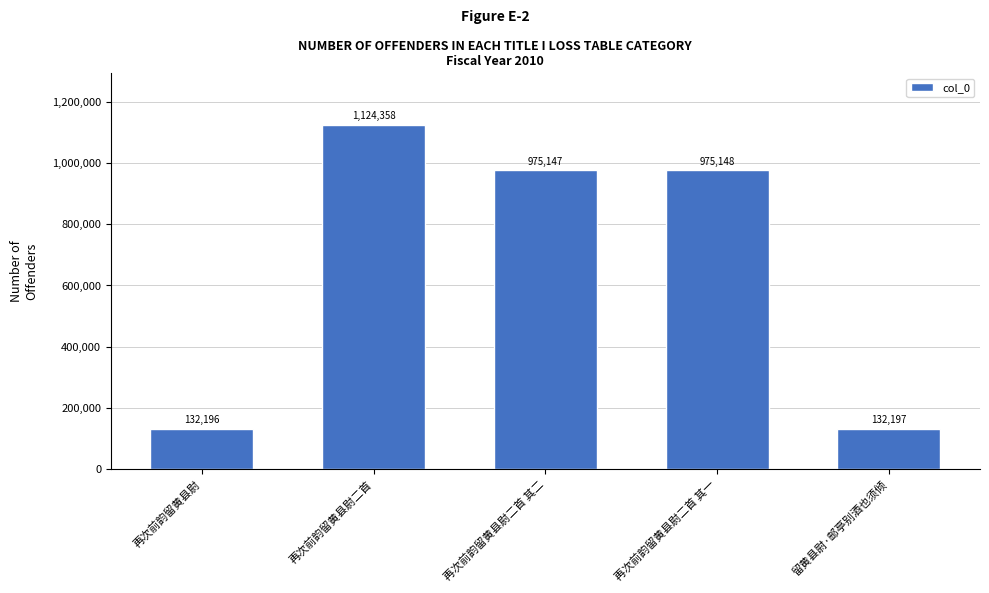

What is the approximate value at 再次前韵留黄县尉, to the nearest 100?

132200